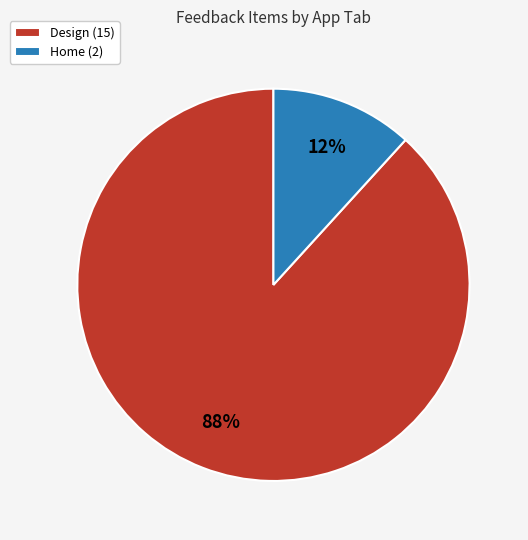

Does any single category account for the majority?

Yes